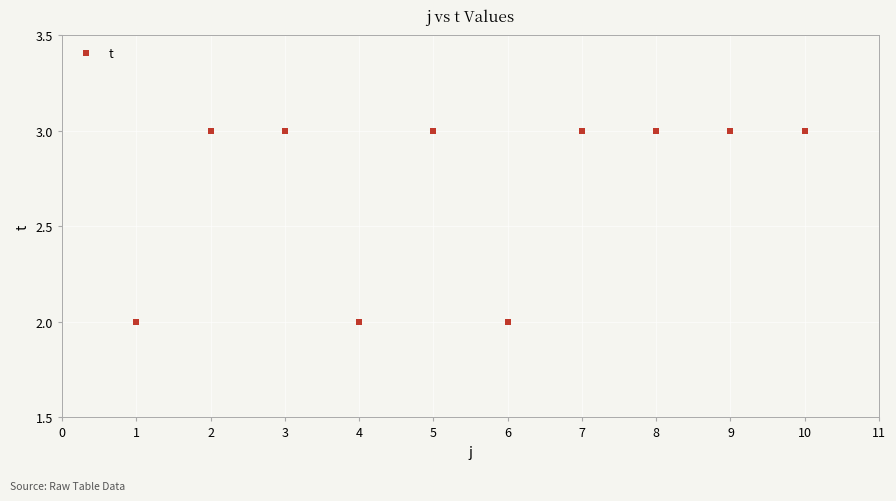

What is the range of X values (max minus min)?

9